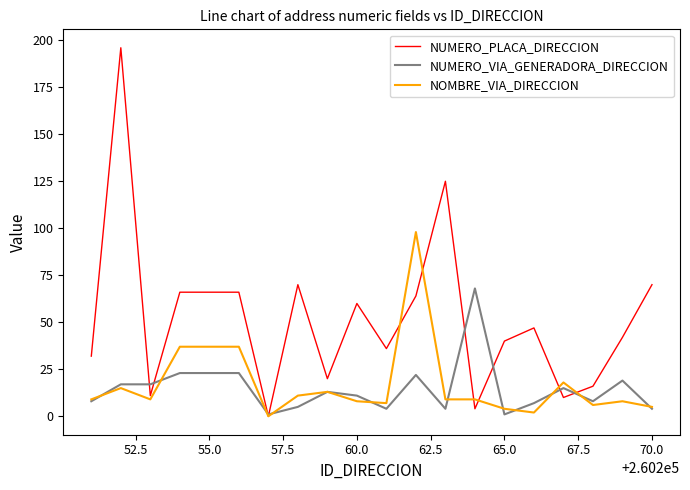

Which series ends up on top after the final intersection of NUMERO_PLACA_DIRECCION and NOMBRE_VIA_DIRECCION?

NUMERO_PLACA_DIRECCION